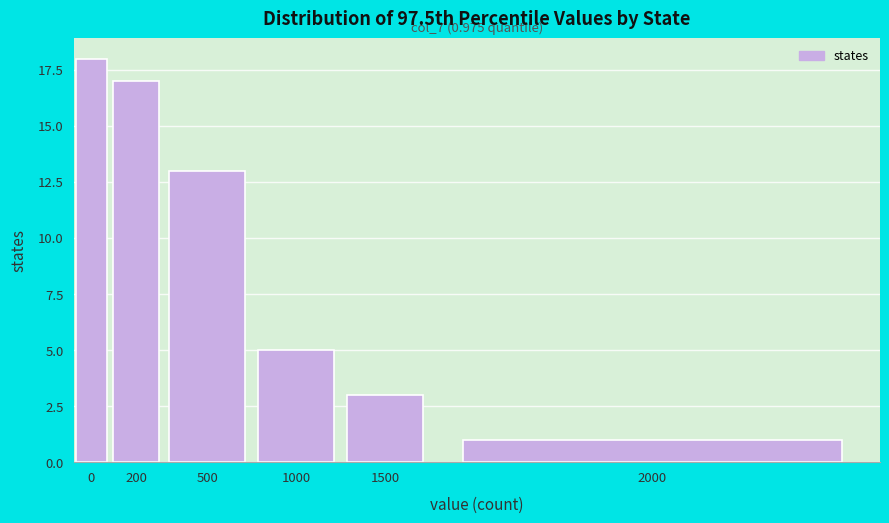

Reading right to left, list all the values displayed in this chart.

2000=1	1500=3	1000=5	500=13	200=17	0=18